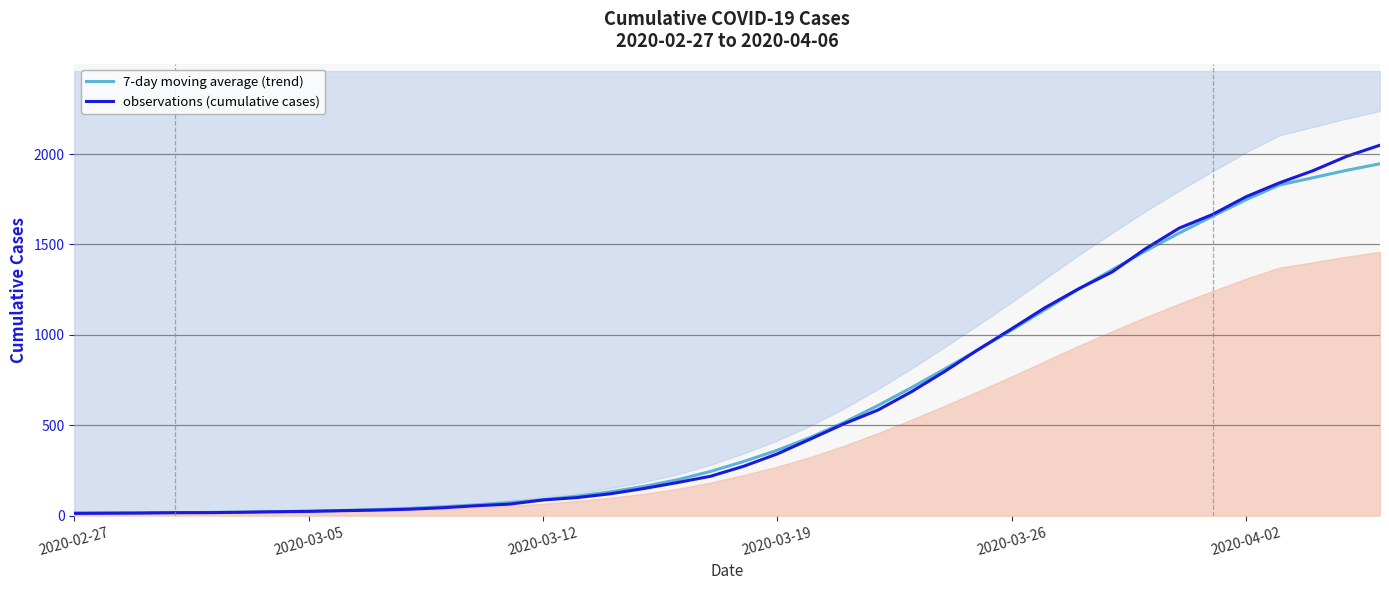

What is the highest value of the observations (cumulative cases) series?

2049.0